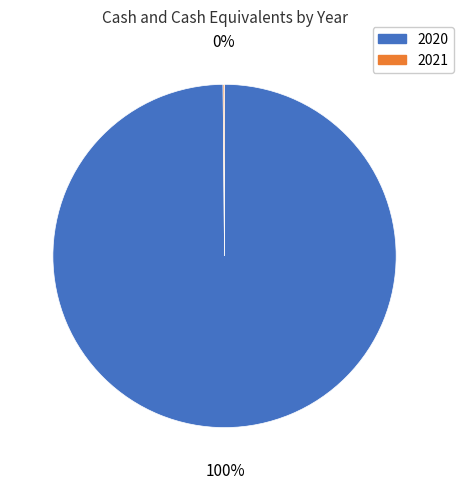

To the nearest percent, what is the average slice percentage?

50%